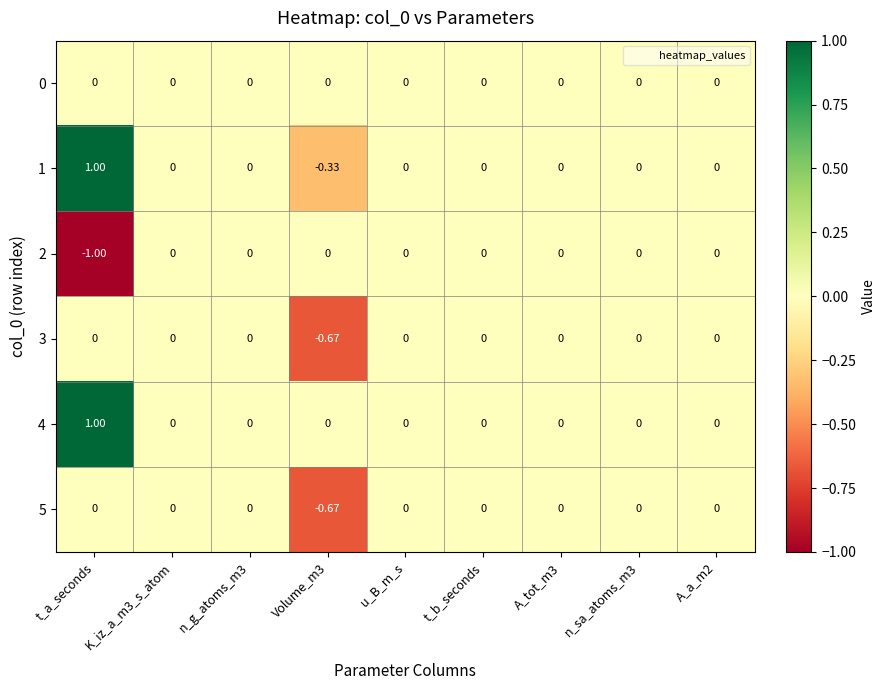

Is the value of 5 at n_sa_atoms_m3 greater than the value of 1 at t_a_seconds?

No